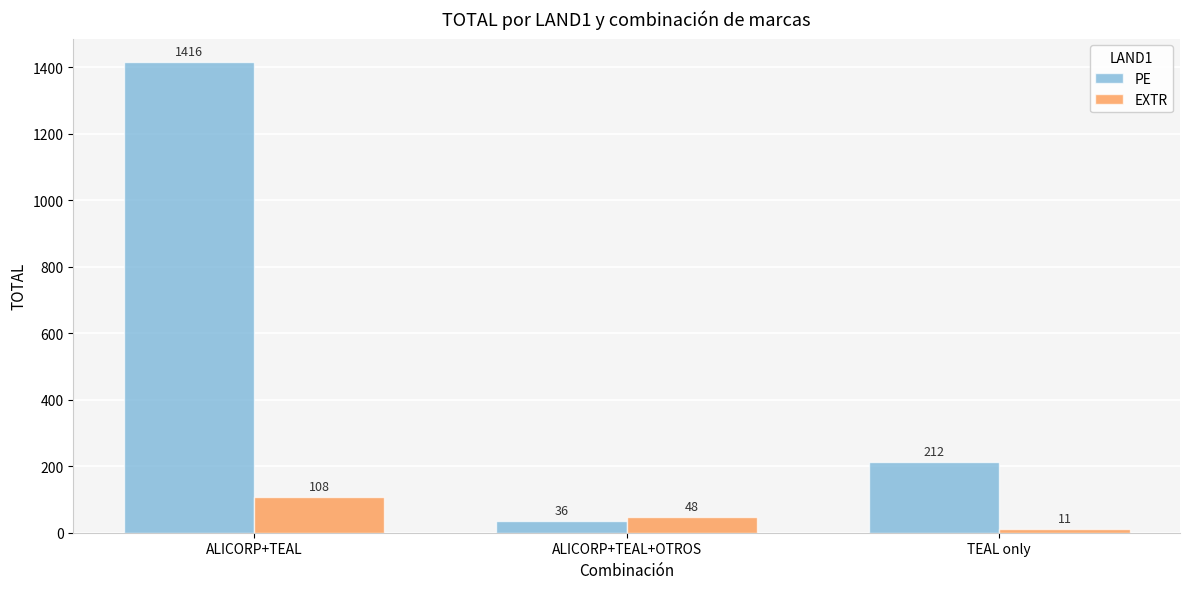

List the series in order of their overall mean, lowest first.

EXTR, PE